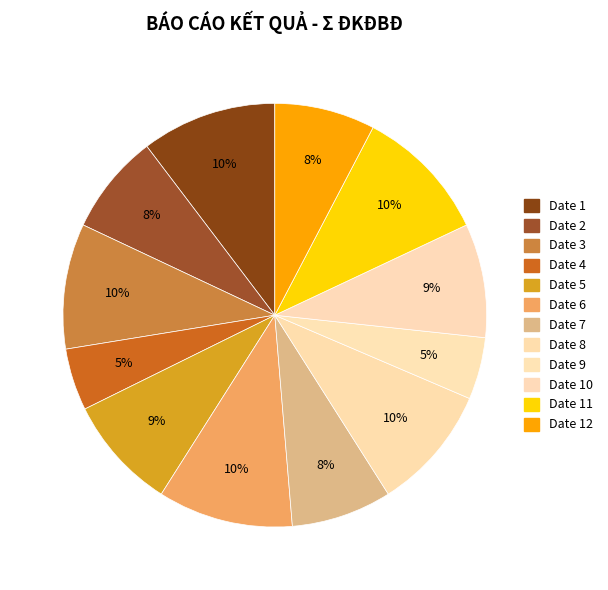

What is the largest slice in the pie chart?

Date 1